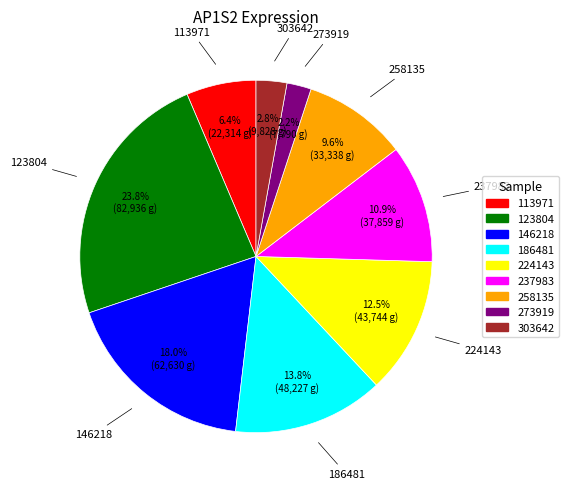

Is there a majority slice in this chart?

No